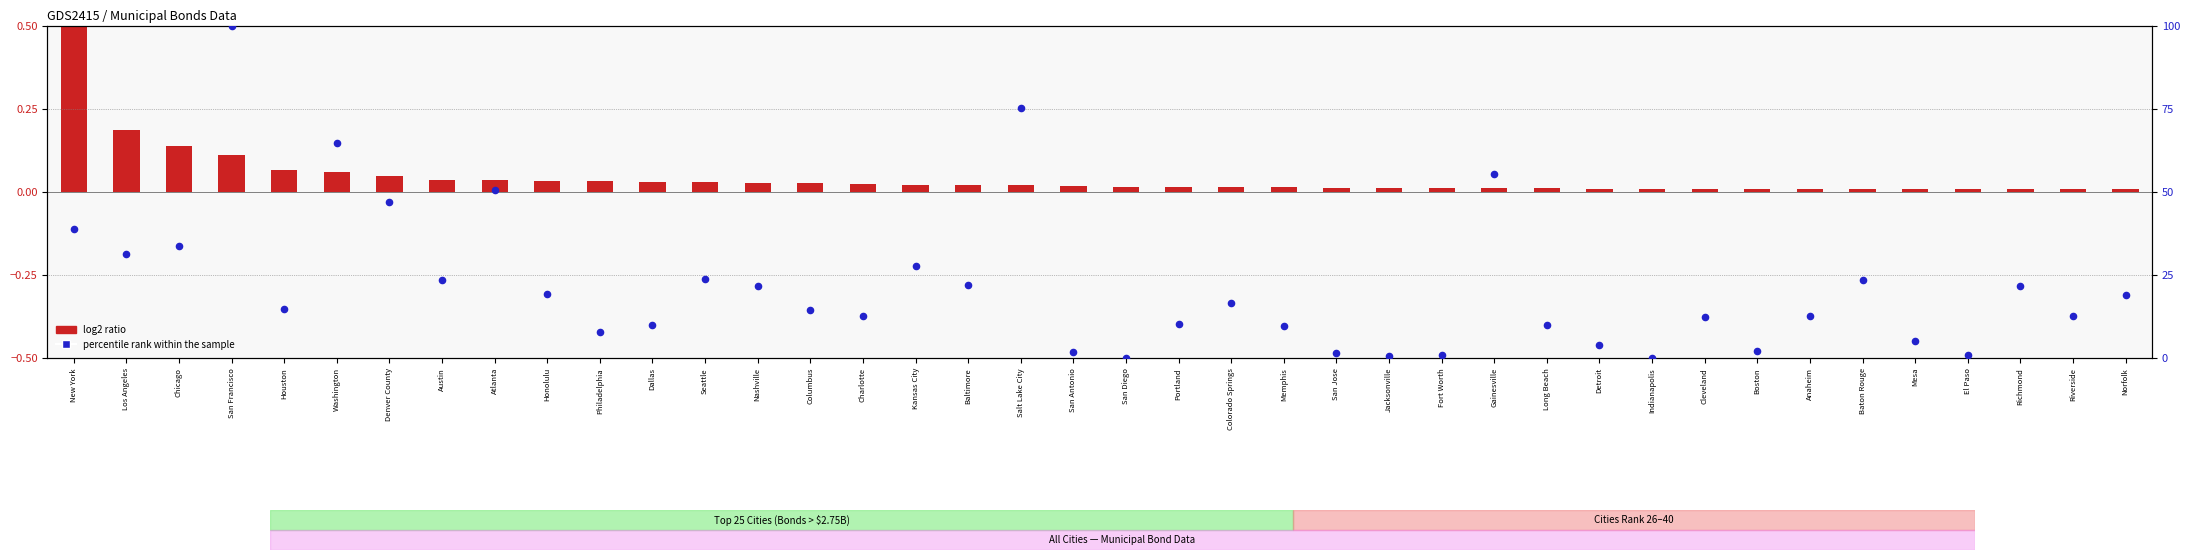

Which series reaches the minimum Y coordinate?

percentile rank within the sample